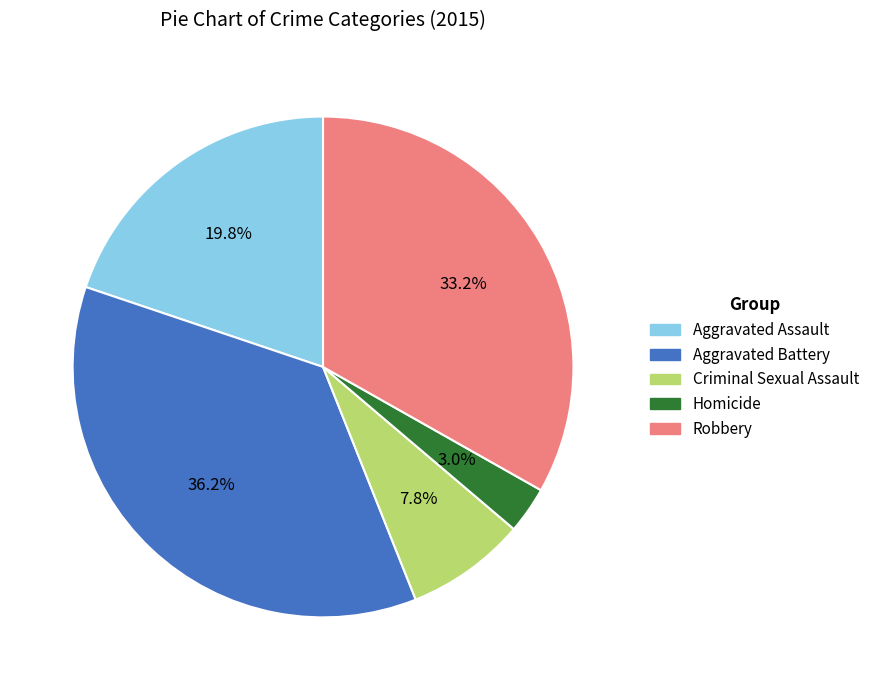

Which has a higher value, Aggravated Assault or Robbery?

Robbery